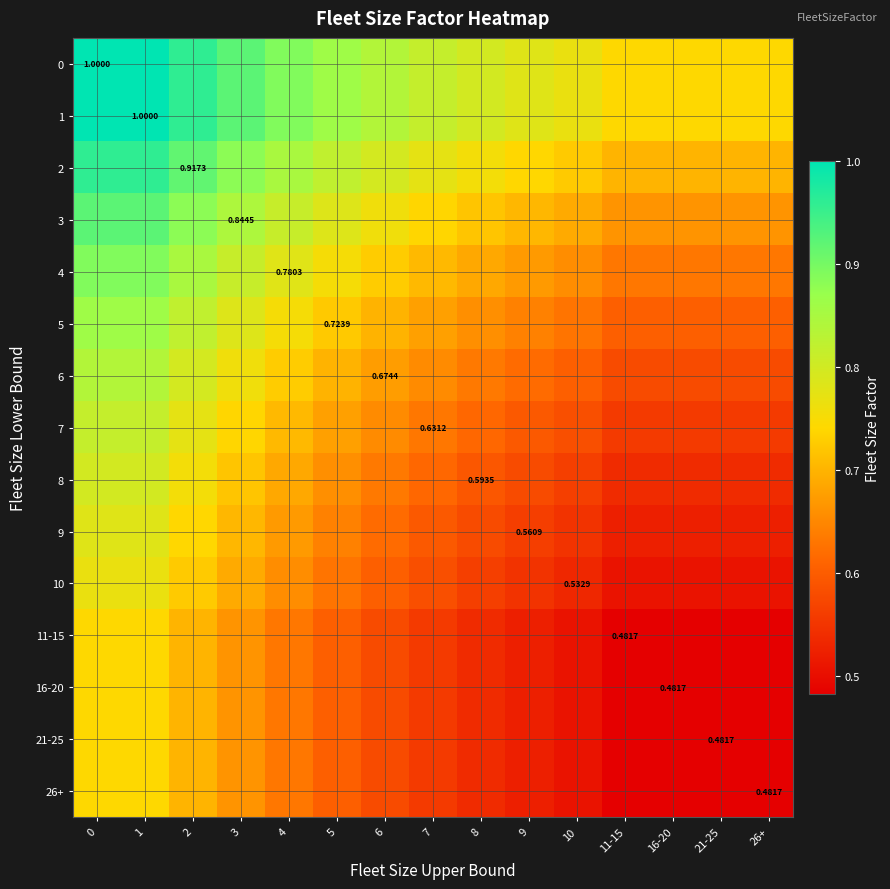

The value of 9 at 21-25 is 0.9. True or false?

False